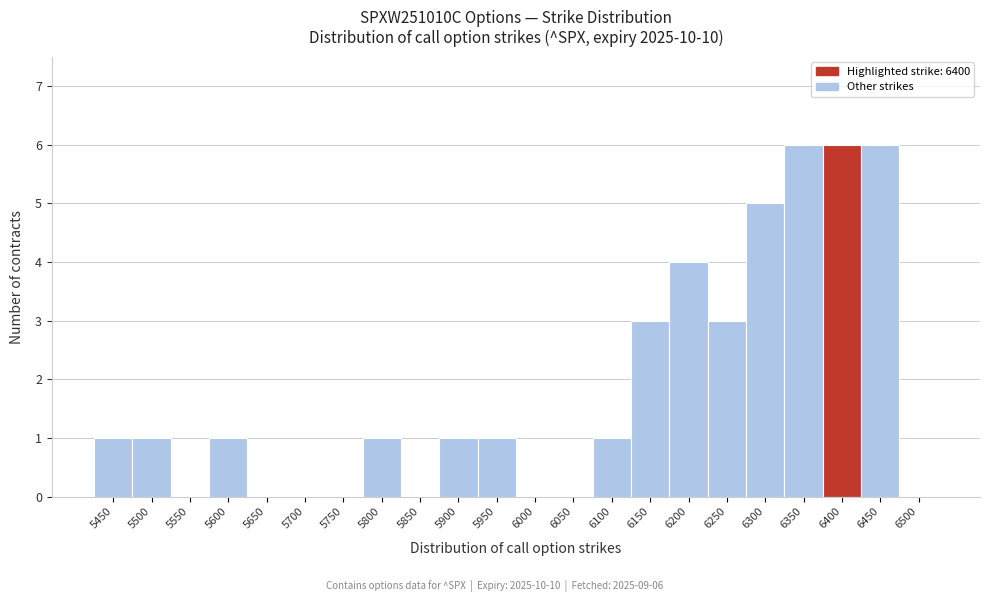

Reading right to left, list all the values displayed in this chart.

6500=0	6450=6	6400=6	6350=6	6300=5	6250=3	6200=4	6150=3	6100=1	6050=0	6000=0	5950=1	5900=1	5850=0	5800=1	5750=0	5700=0	5650=0	5600=1	5550=0	5500=1	5450=1